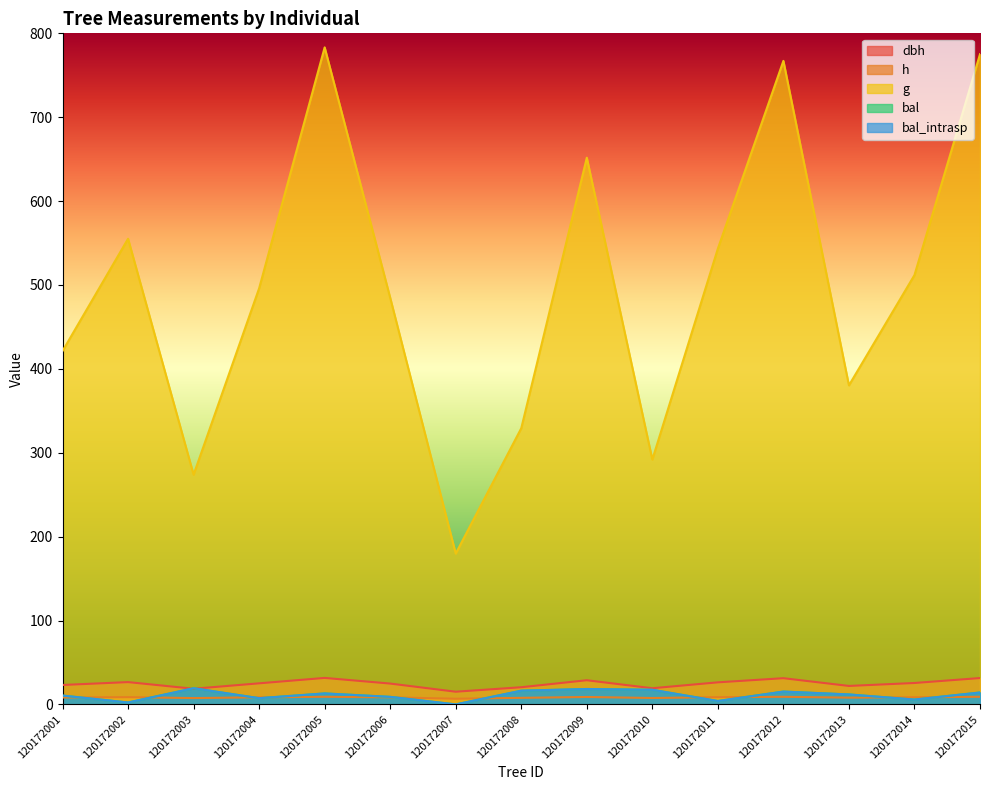

True or false: h has a value of 15.1 at 120172011.

False